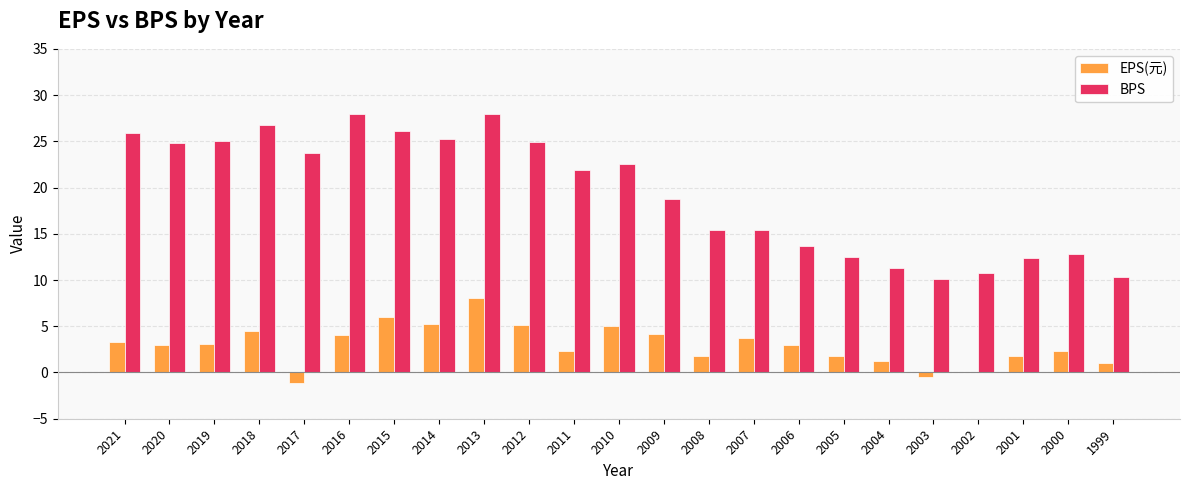

The value of EPS(元) at 2010 is 7.4. True or false?

False